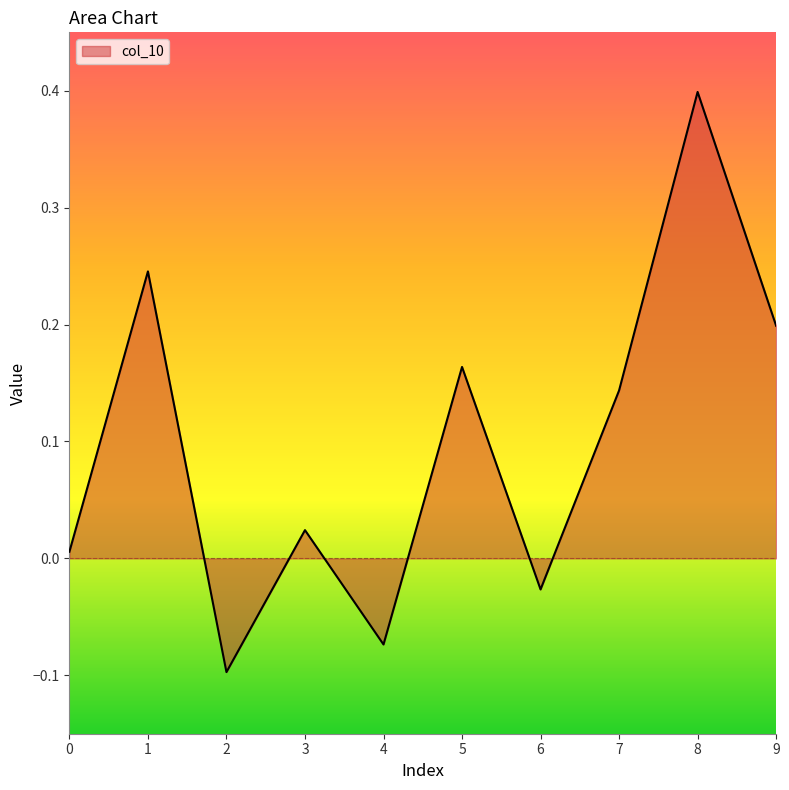

Between 6 and 5, which is larger?

5